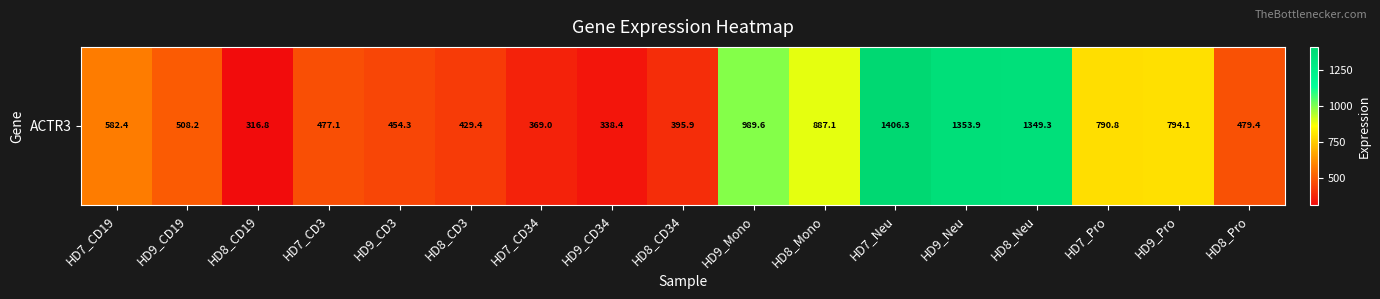

Reading right to left, list all the values displayed in this chart.

HD8_Pro=479.4	HD9_Pro=794.1	HD7_Pro=790.8	HD8_Neu=1349.3	HD9_Neu=1353.9	HD7_Neu=1406.3	HD8_Mono=887.1	HD9_Mono=989.6	HD8_CD34=395.9	HD9_CD34=338.4	HD7_CD34=369.0	HD8_CD3=429.4	HD9_CD3=454.3	HD7_CD3=477.1	HD8_CD19=316.8	HD9_CD19=508.2	HD7_CD19=582.4